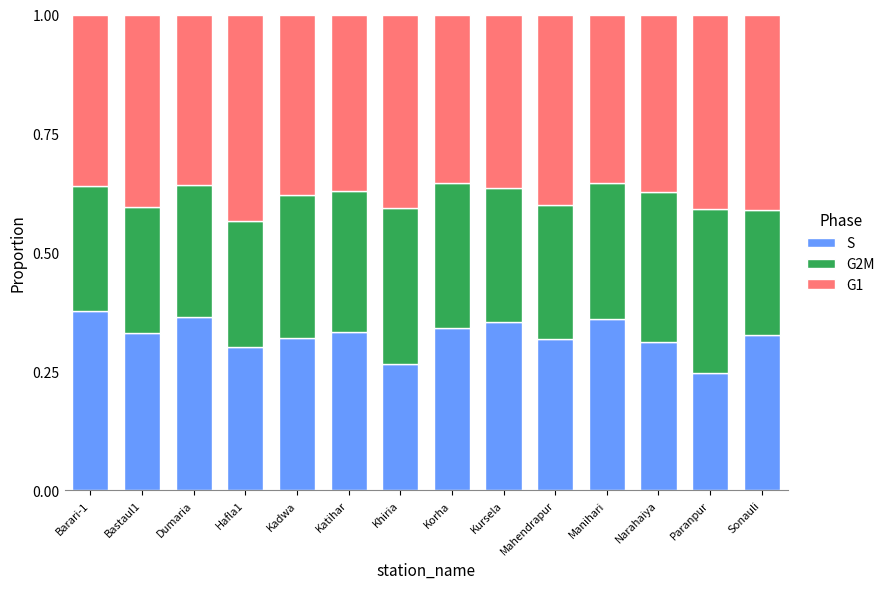

True or false: S has a value of 0.3 at Katihar.

True